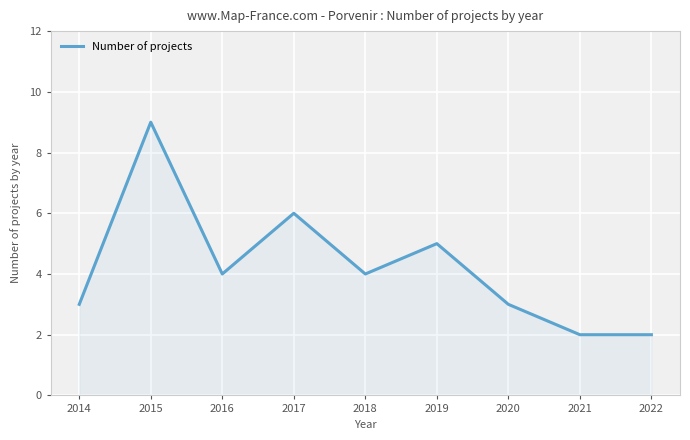

Reading left to right, extract all data points from this chart.

2014=3	2015=9	2016=4	2017=6	2018=4	2019=5	2020=3	2021=2	2022=2